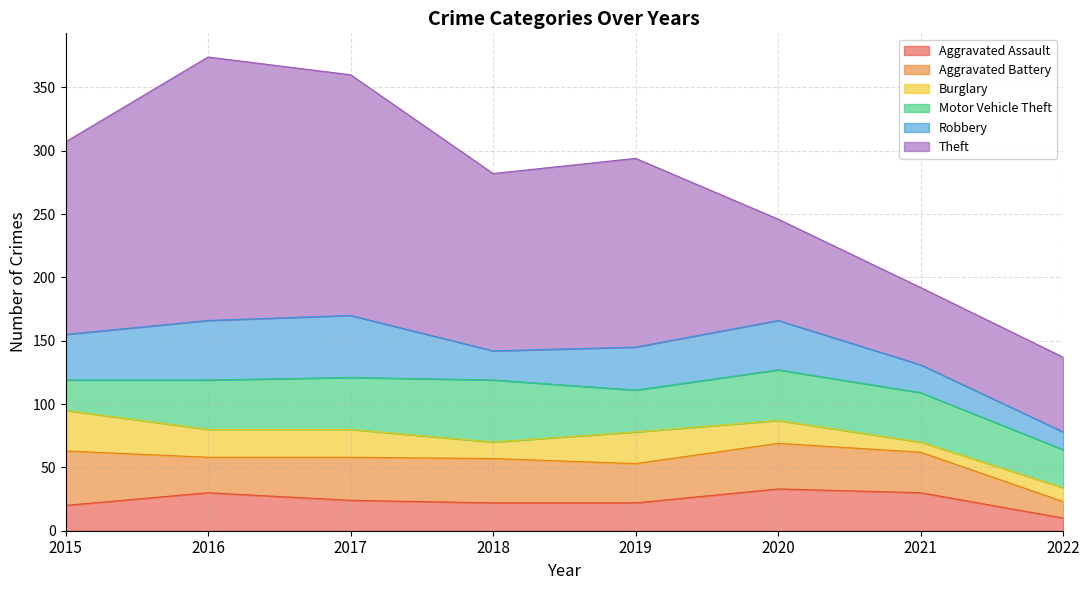

What are all the series names shown in the legend?

Aggravated Assault, Aggravated Battery, Burglary, Motor Vehicle Theft, Robbery, Theft